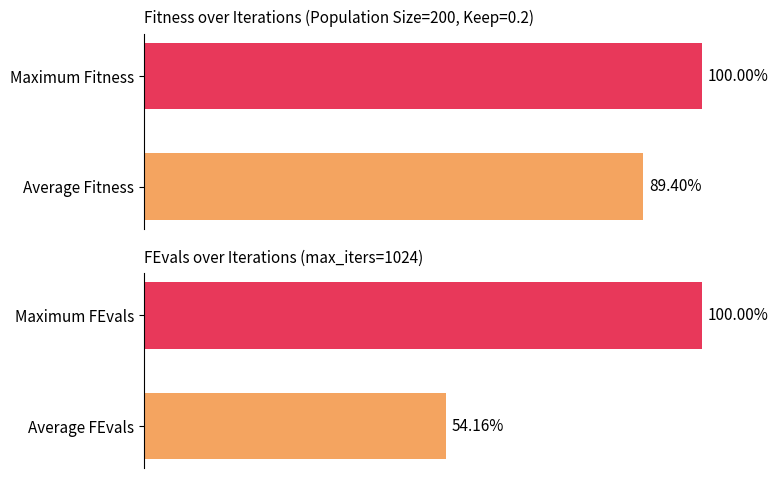

What is the difference between the maximum and minimum values in the FEvals series?

45.8